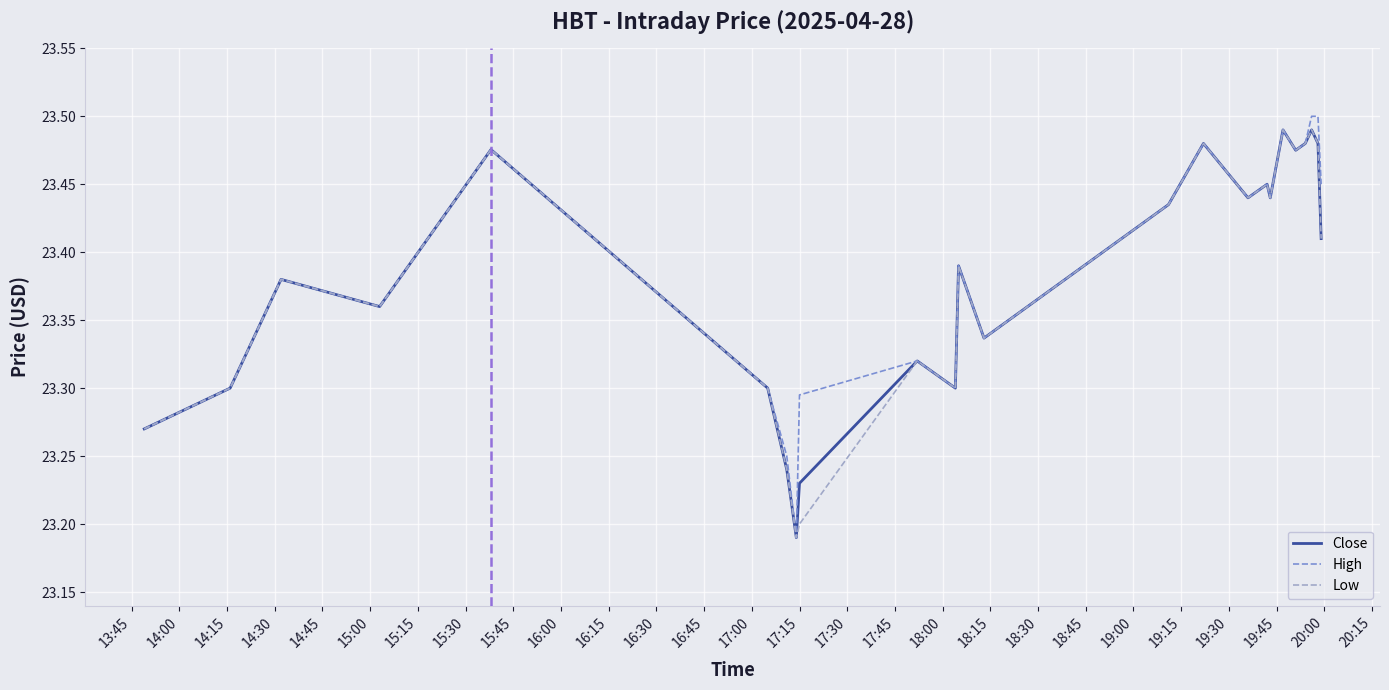

At how many categories does at least one series exceed 23?

24